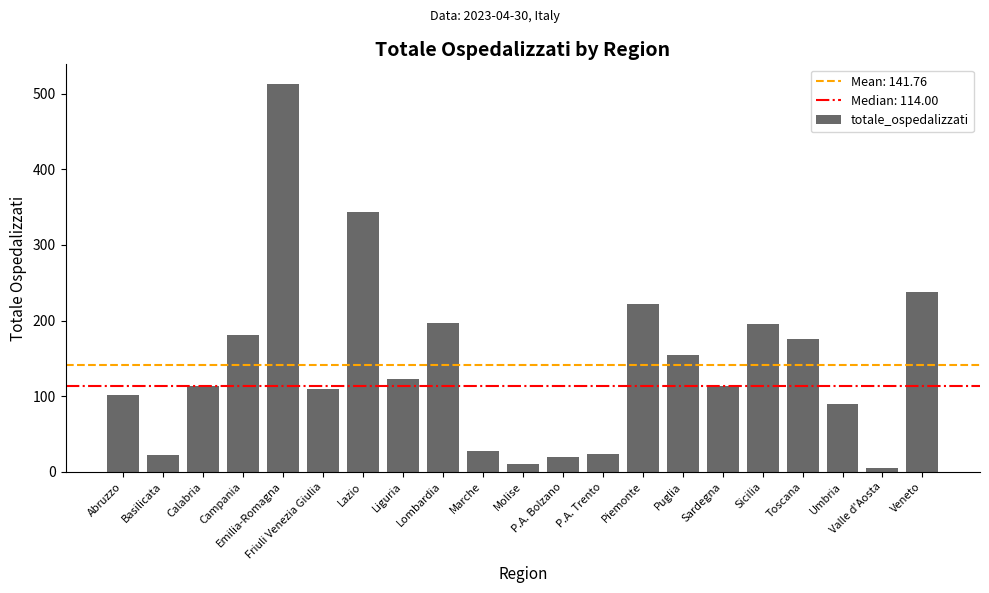

What is the minimum value shown in the chart?

5